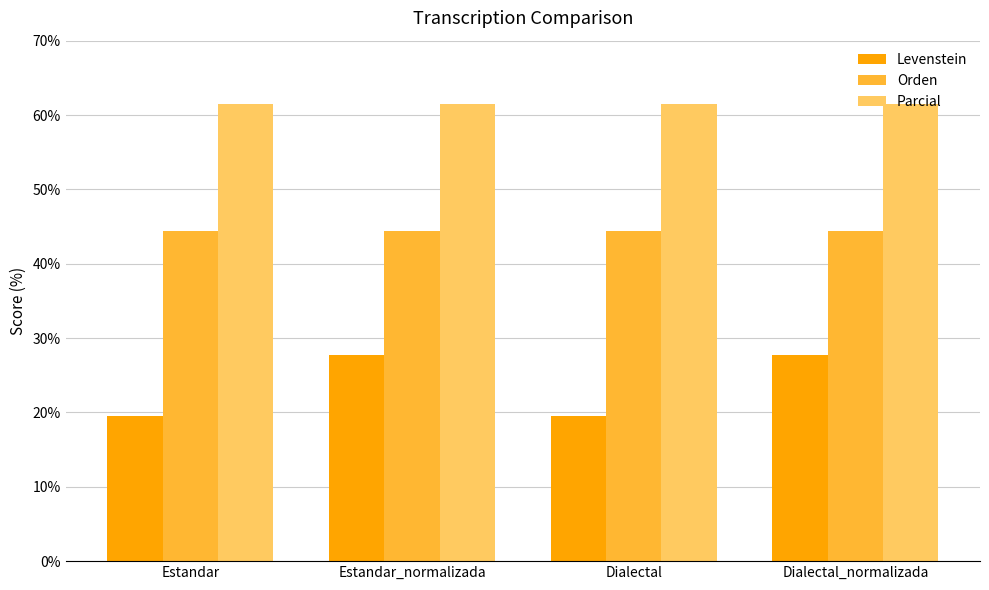

Reading right to left, list all the values displayed in this chart.

Levenstein: 27.8	19.6	27.8	19.6
Orden: 44.4	44.4	44.4	44.4
Parcial: 61.5	61.5	61.5	61.5